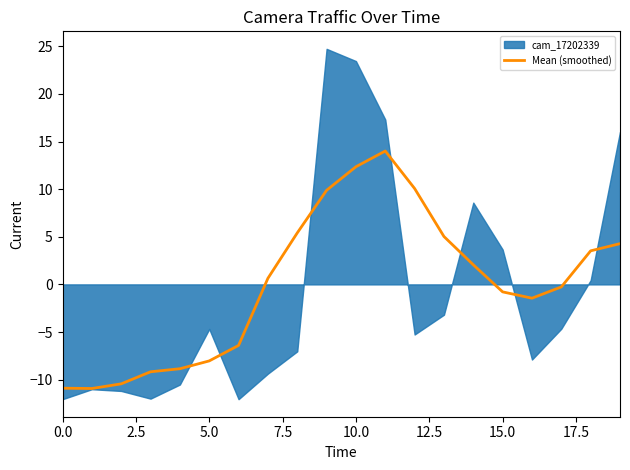

What is the highest value of the Mean (smoothed) series?

14.0